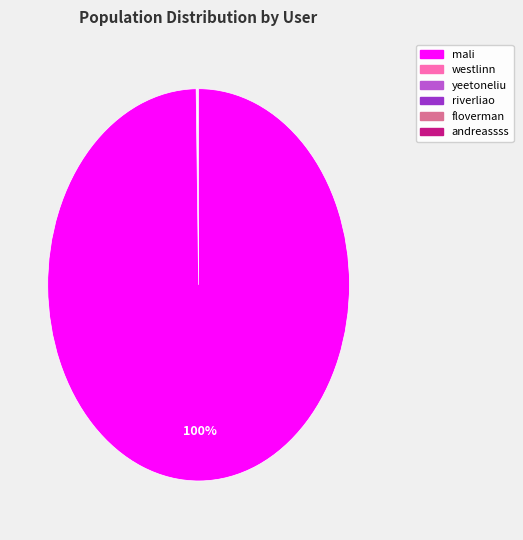

Does any single category account for the majority?

Yes